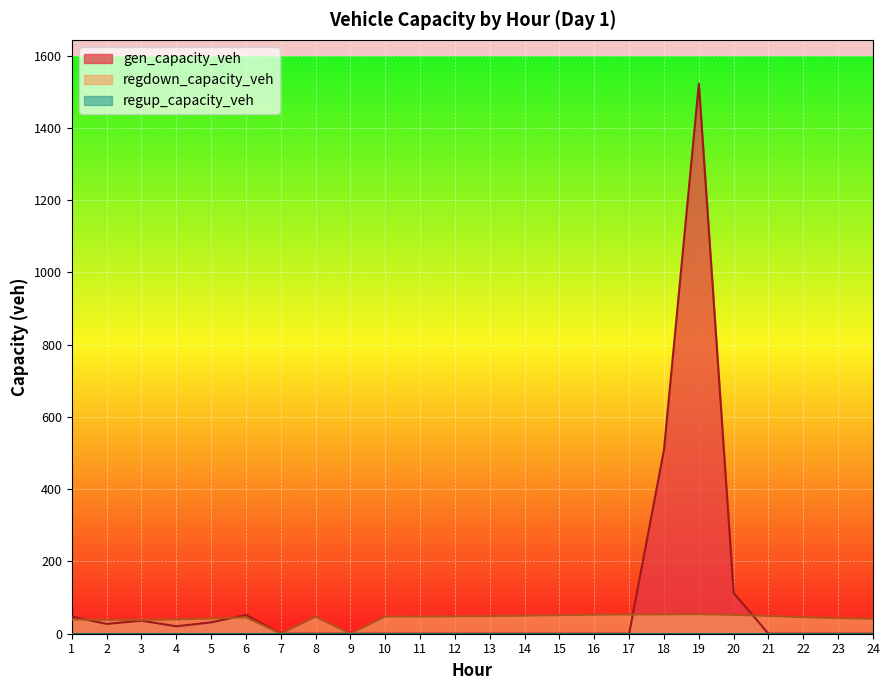

At which category does the chart reach its peak across all series?

19